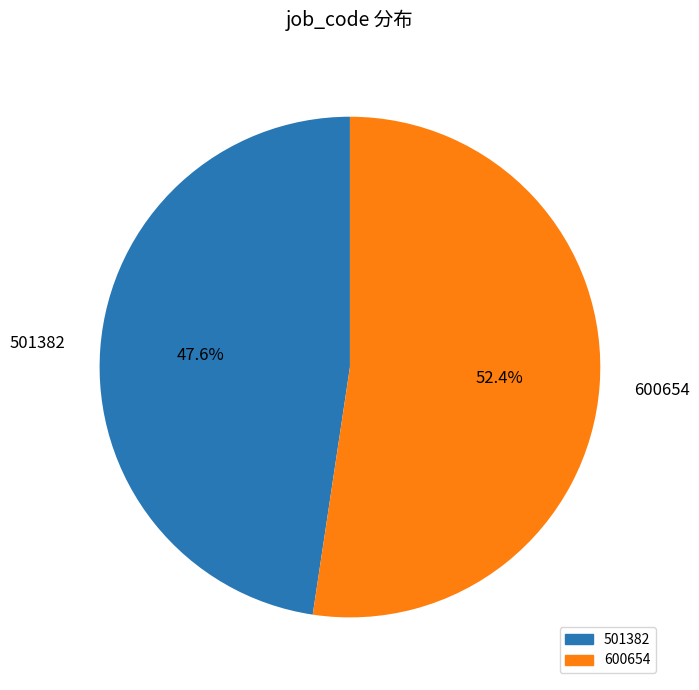

Which category has the smallest portion of the pie?

501382